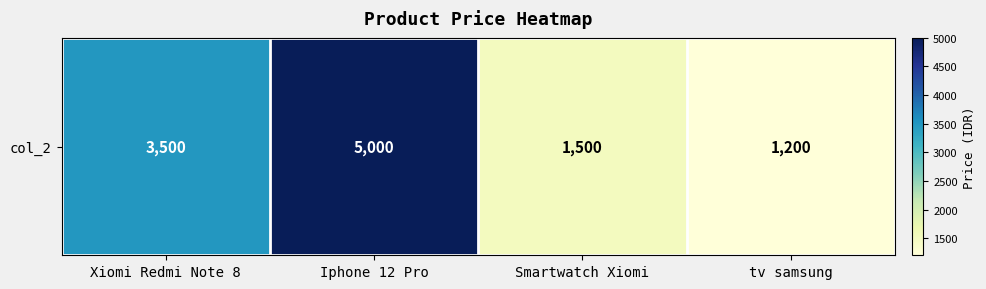

What is the approximate value at Smartwatch Xiomi, to the nearest 50?

1500